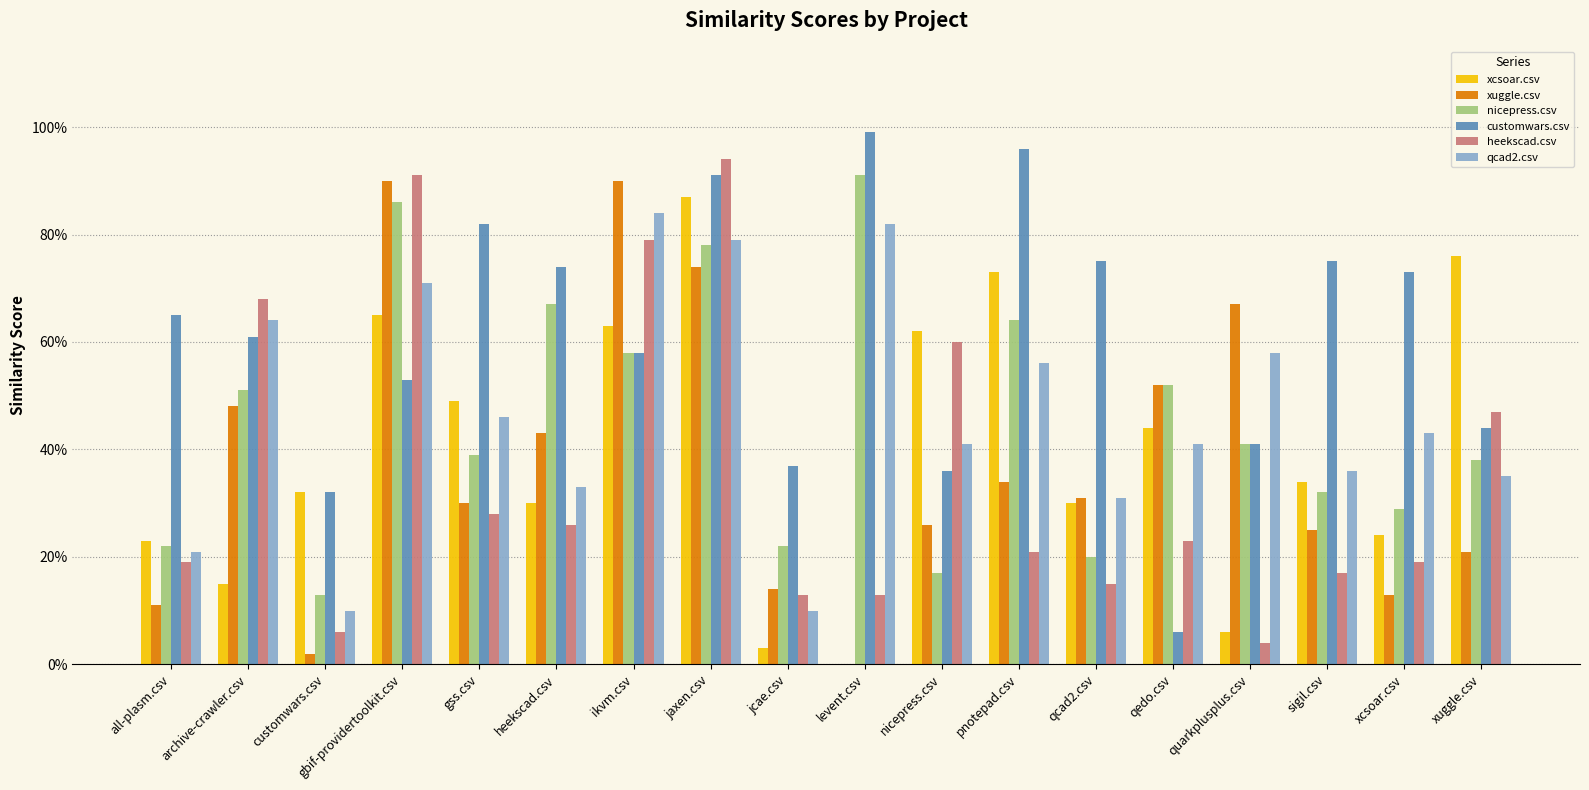

Are the bars horizontal?

No